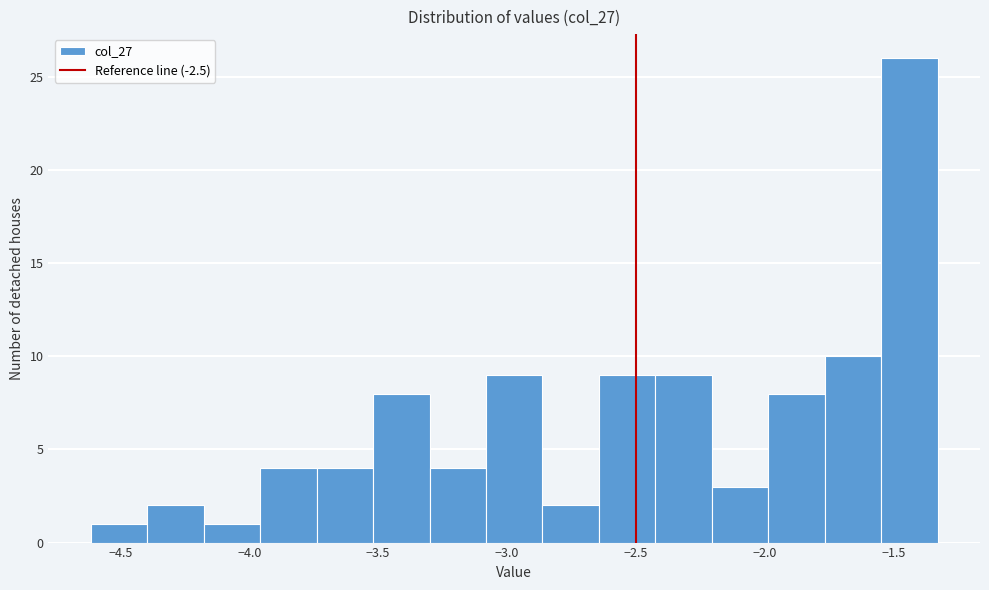

Reading left to right, transcribe this chart: for each bar, give the range it covers on the x-axis and its height. Neither the bar edges nor the heights are printed on the chart, so give them approximately, as read against the axes.

-4.60 to -4.40: 1
-4.40 to -4.20: 2
-4.20 to -3.95: 1
-3.95 to -3.75: 4
-3.75 to -3.50: 4
-3.50 to -3.30: 8
-3.30 to -3.10: 4
-3.10 to -2.85: 9
-2.85 to -2.65: 2
-2.65 to -2.40: 9
-2.40 to -2.20: 9
-2.20 to -2.00: 3
-2.00 to -1.75: 8
-1.75 to -1.55: 10
-1.55 to -1.35: 26